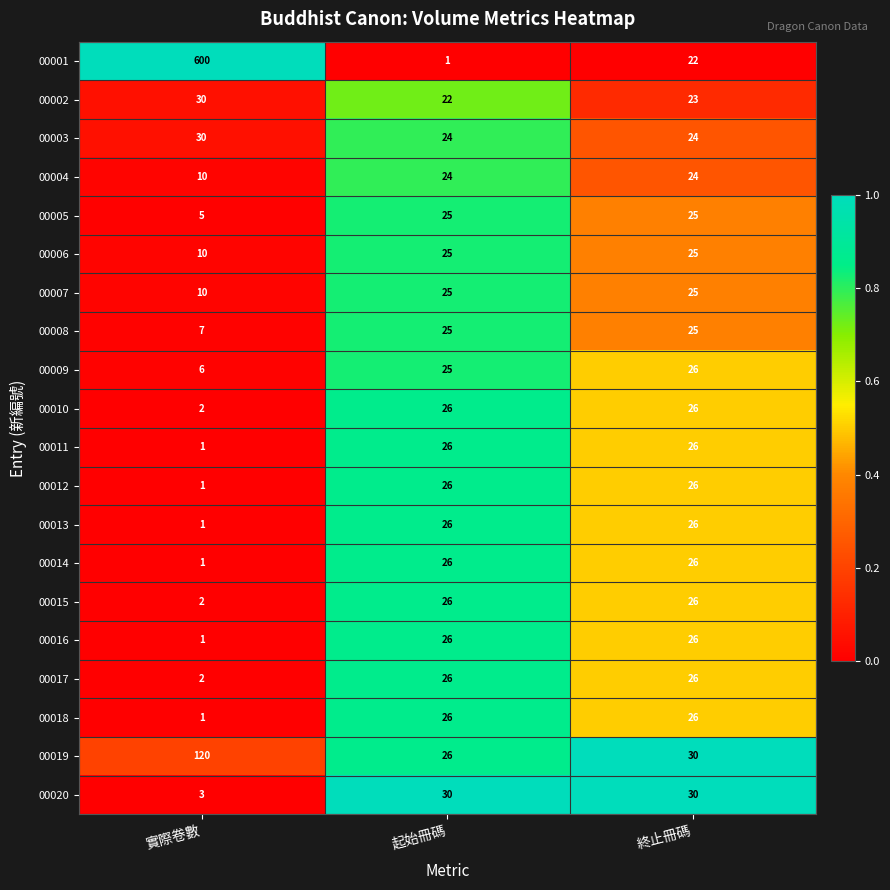

Which series changed the most between 實際卷數 and 終止冊碼?

00001